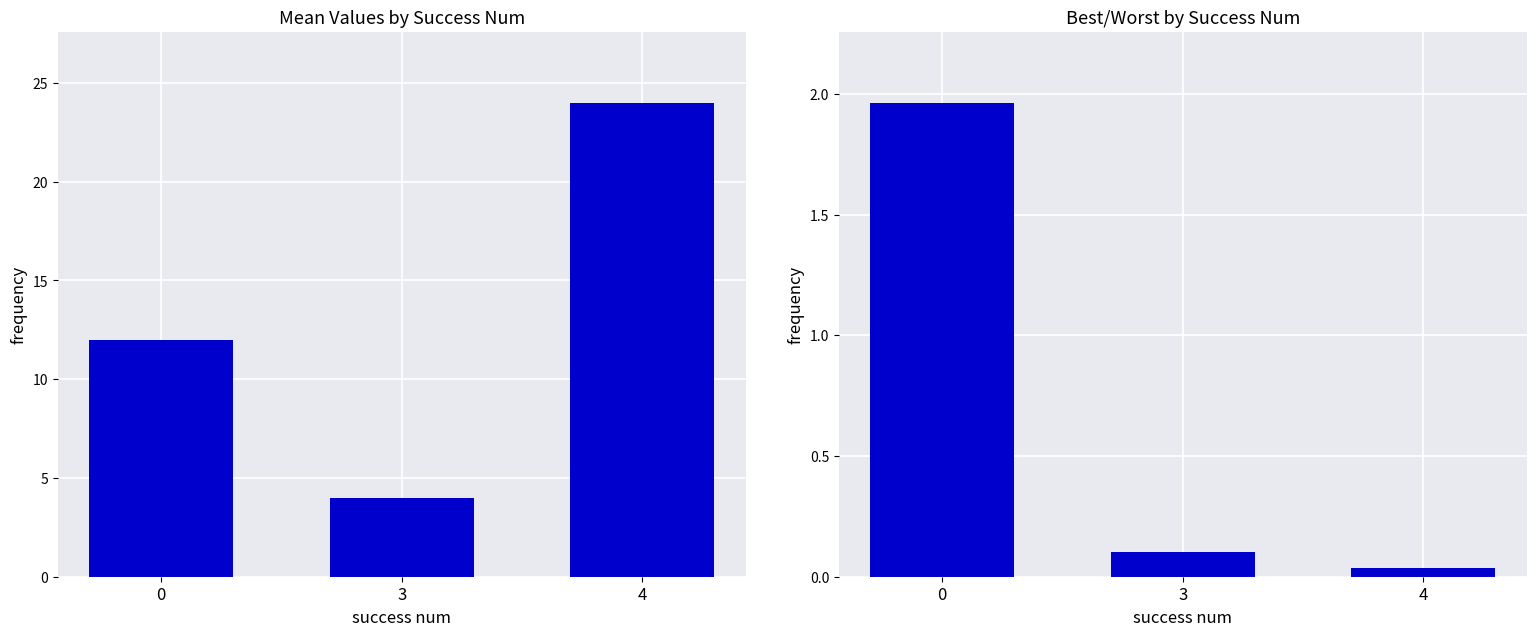

What is the total value across all series at 4?

24.0